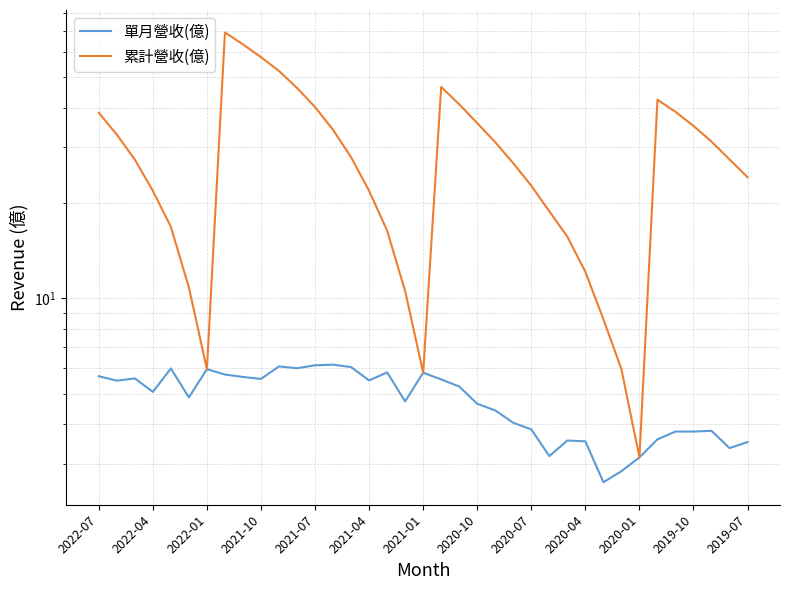

True or false: 單月營收(億) has more than 2 interior local peaks.

True